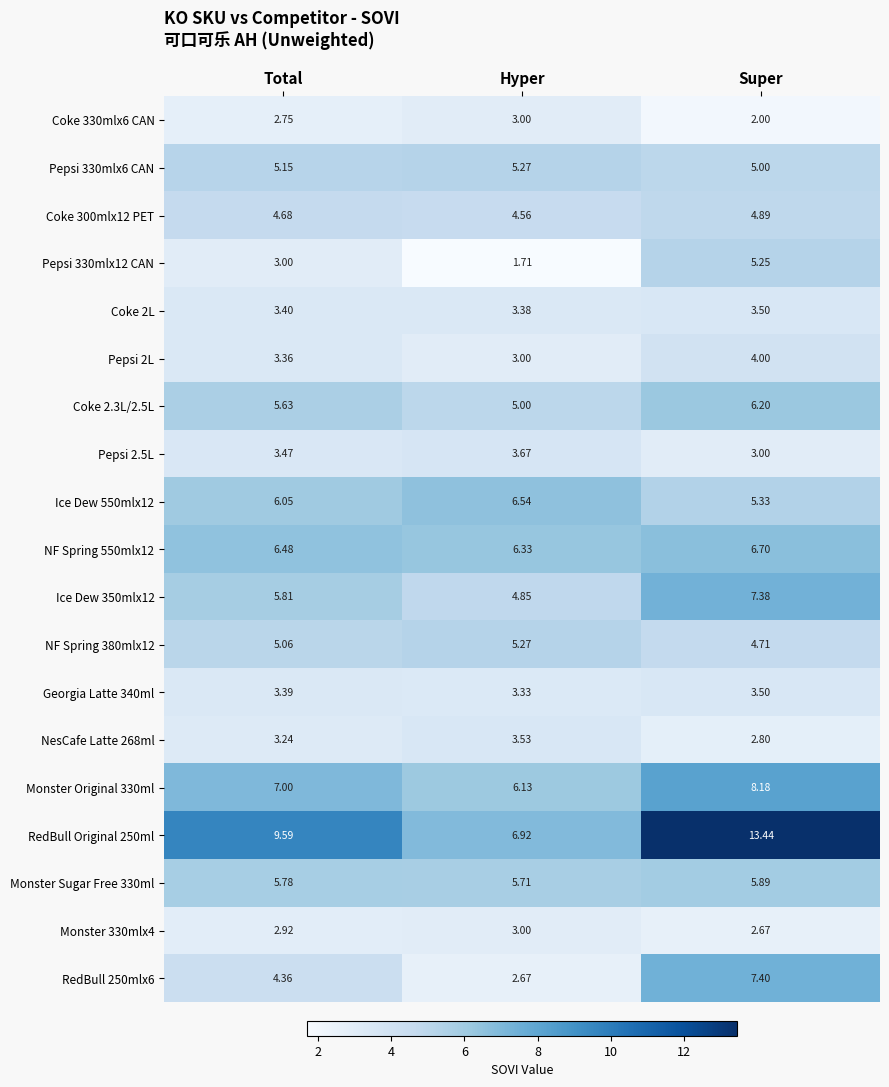

At which category is the sum across all series the highest?

Super